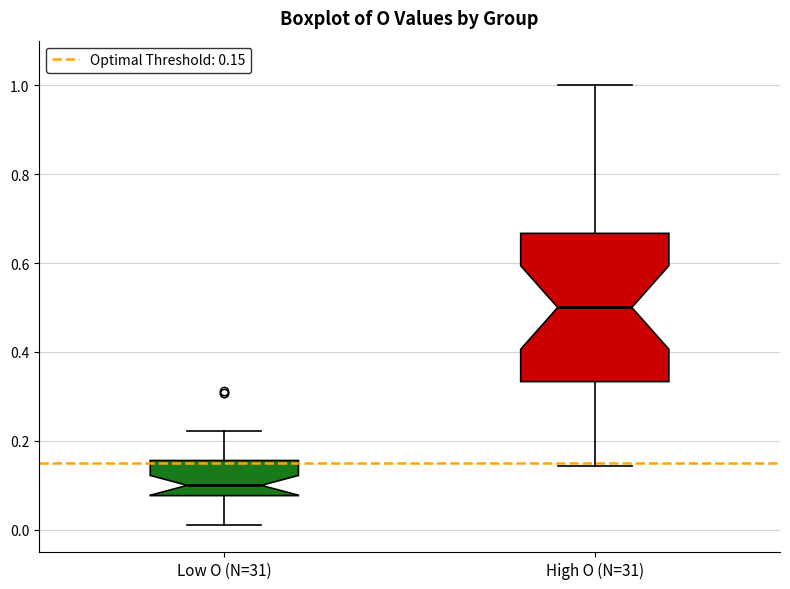

Where does the upper whisker of the box for Low O (N=31) end on the y-axis? The values are not printed on the chart, so give them approximately, as read against the axis.

0.22